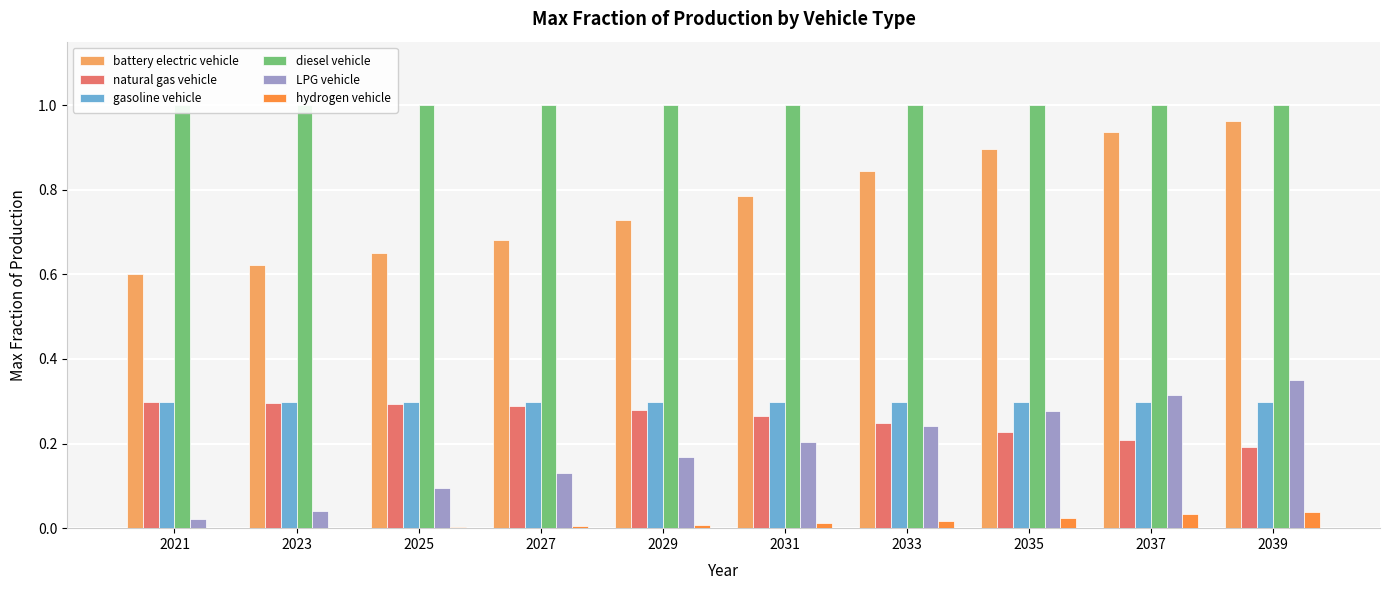

At which label is LPG vehicle closest to 0?

2021